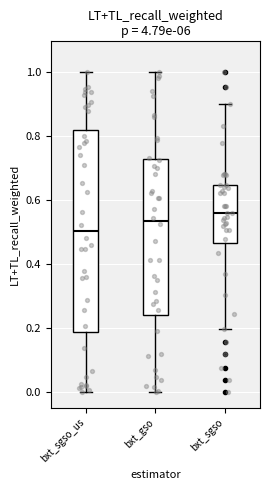

Where does the median line of the box for bxt_sgso sit on the y-axis? The values are not printed on the chart, so give them approximately, as read against the axis.

0.56